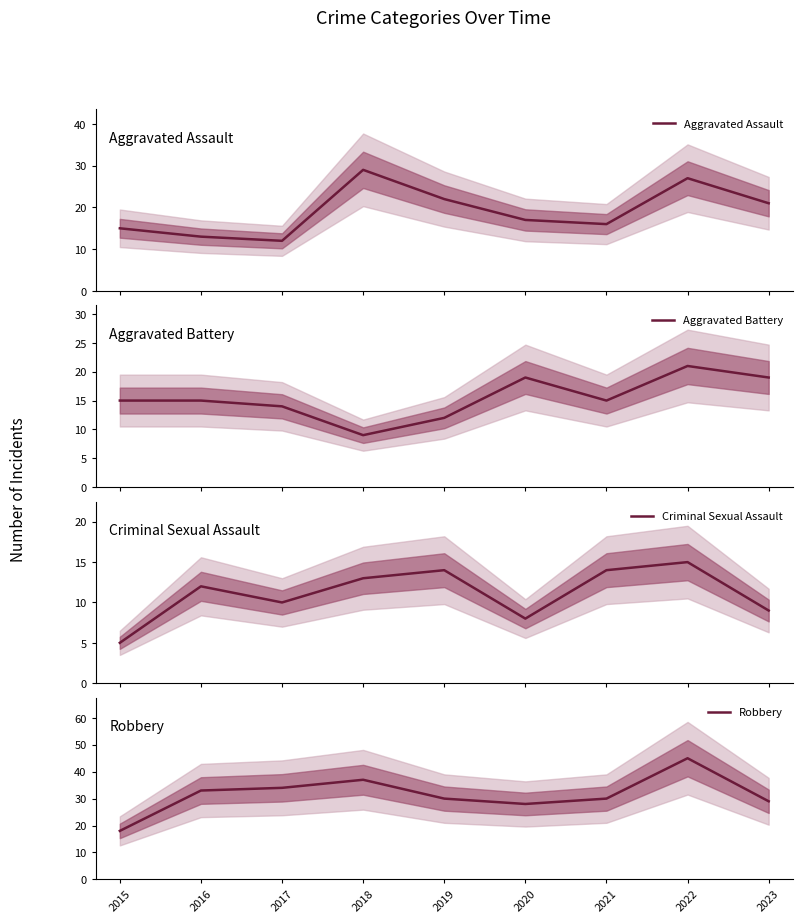

How many lines are shown in the chart?

4